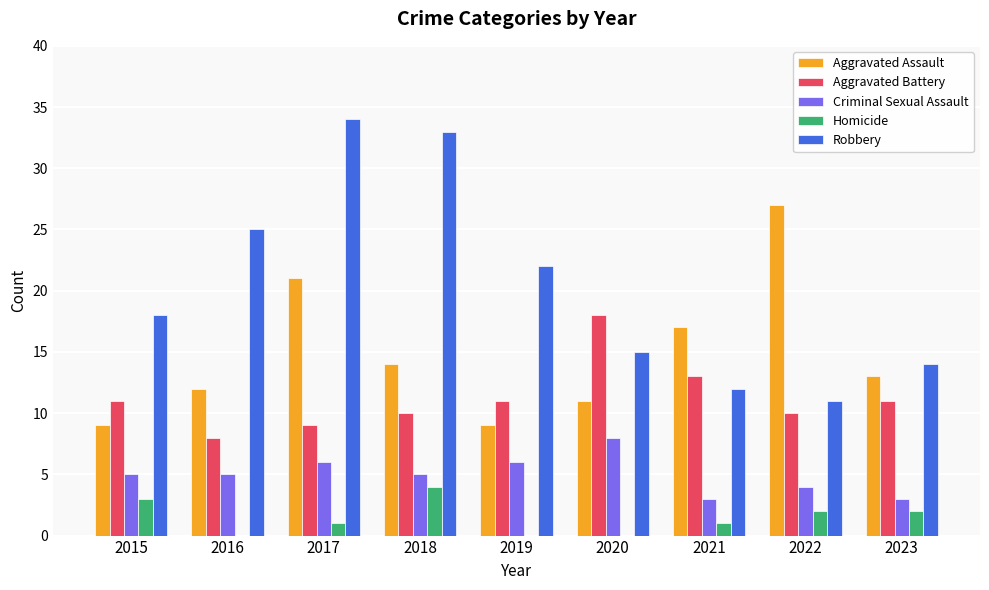

Reading left to right, transcribe all the data shown in this chart.

Aggravated Assault: 9	12	21	14	9	11	17	27	13
Aggravated Battery: 11	8	9	10	11	18	13	10	11
Criminal Sexual Assault: 5	5	6	5	6	8	3	4	3
Homicide: 3	0	1	4	0	0	1	2	2
Robbery: 18	25	34	33	22	15	12	11	14